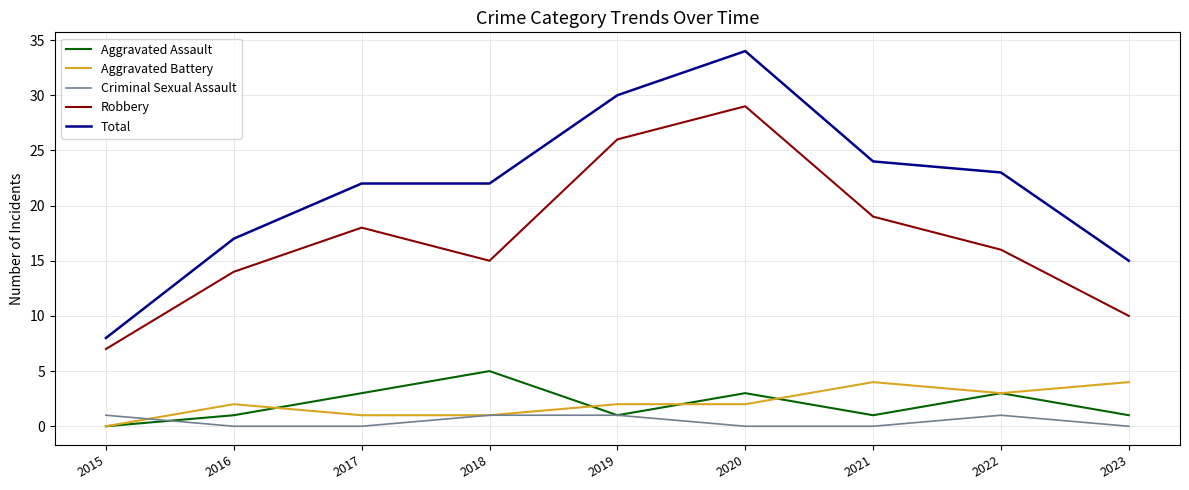

Read the Total value at 2015, to the nearest 5.

10